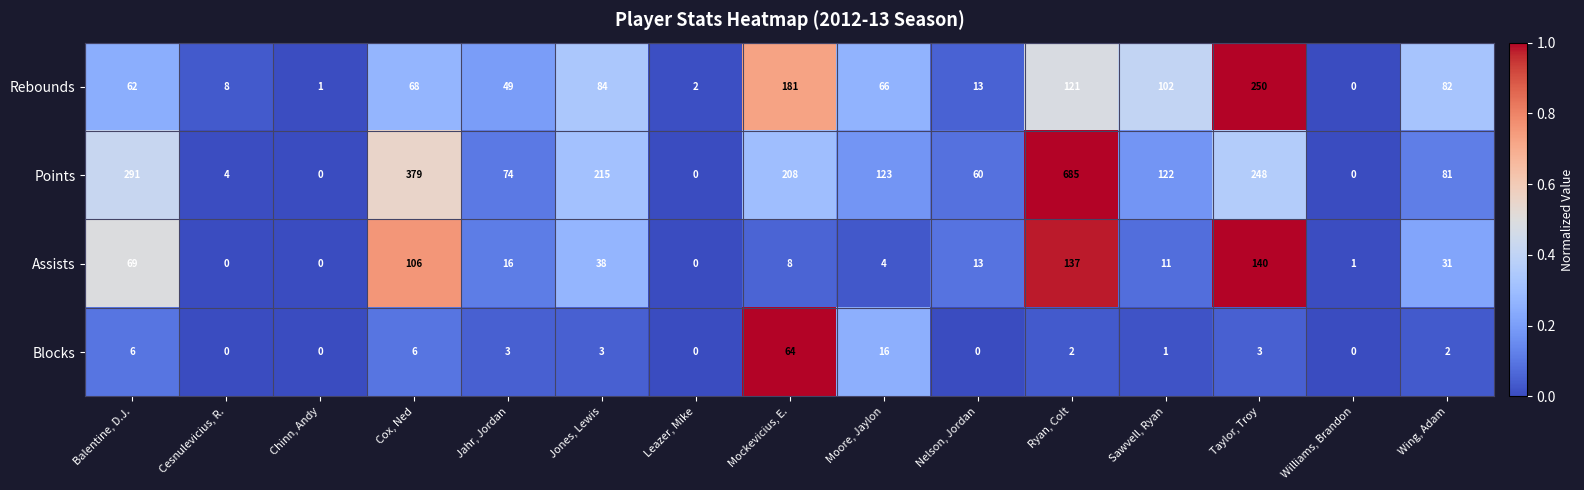

What is the difference between the Rebounds values at Mockevicius, E. and Ryan, Colt?

60